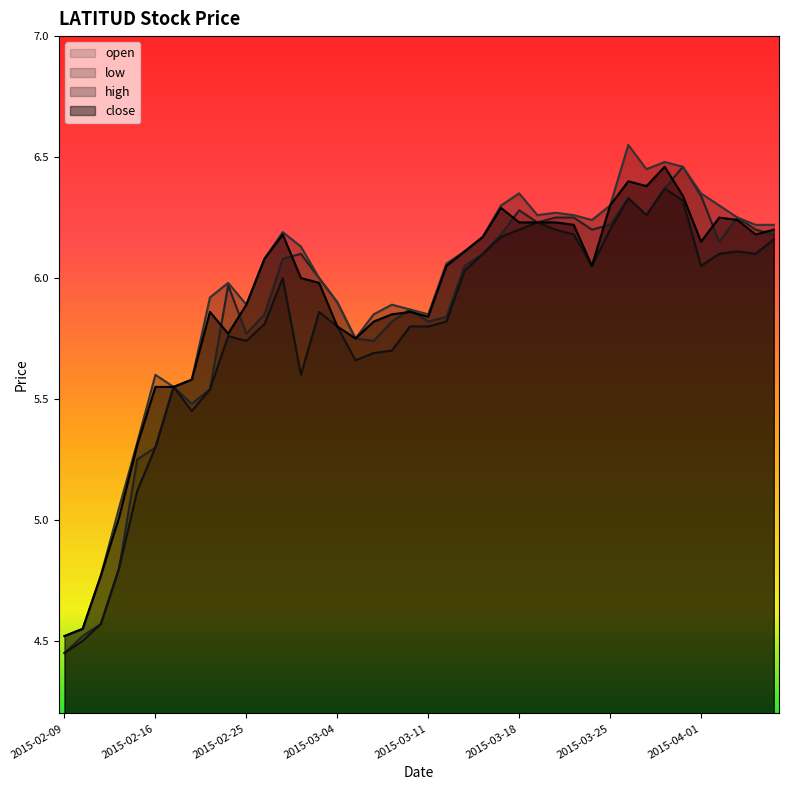

True or false: close and high intersect in this chart.

False